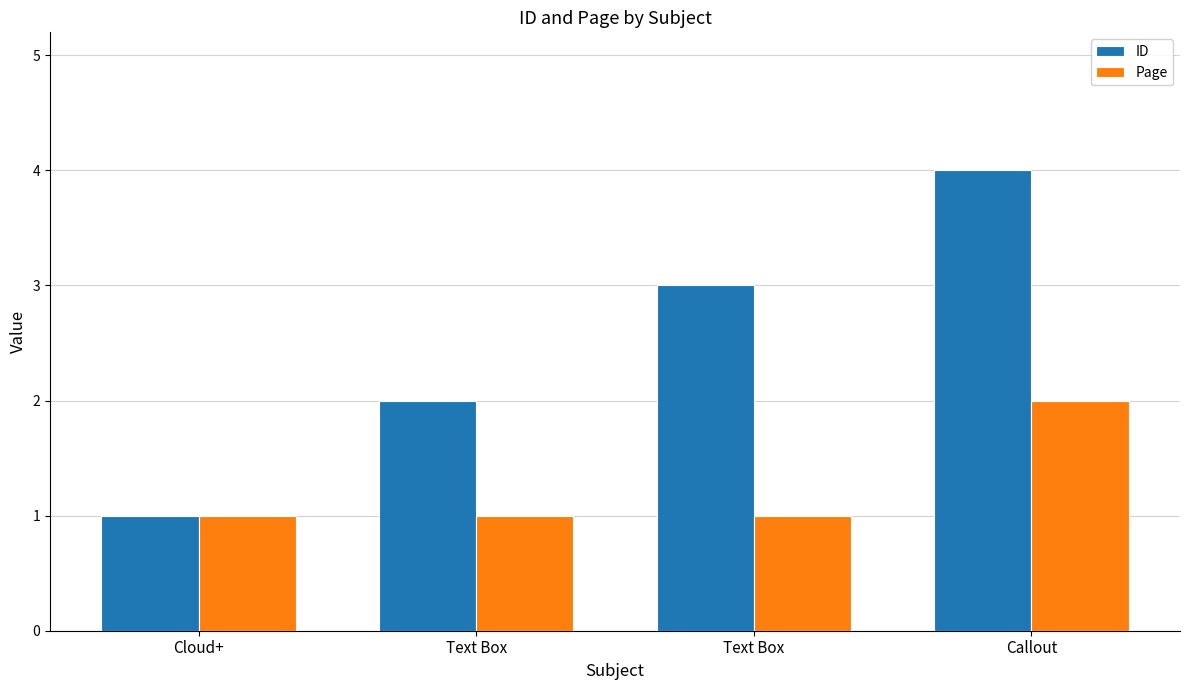

What value does the ID series have at Cloud+?

1